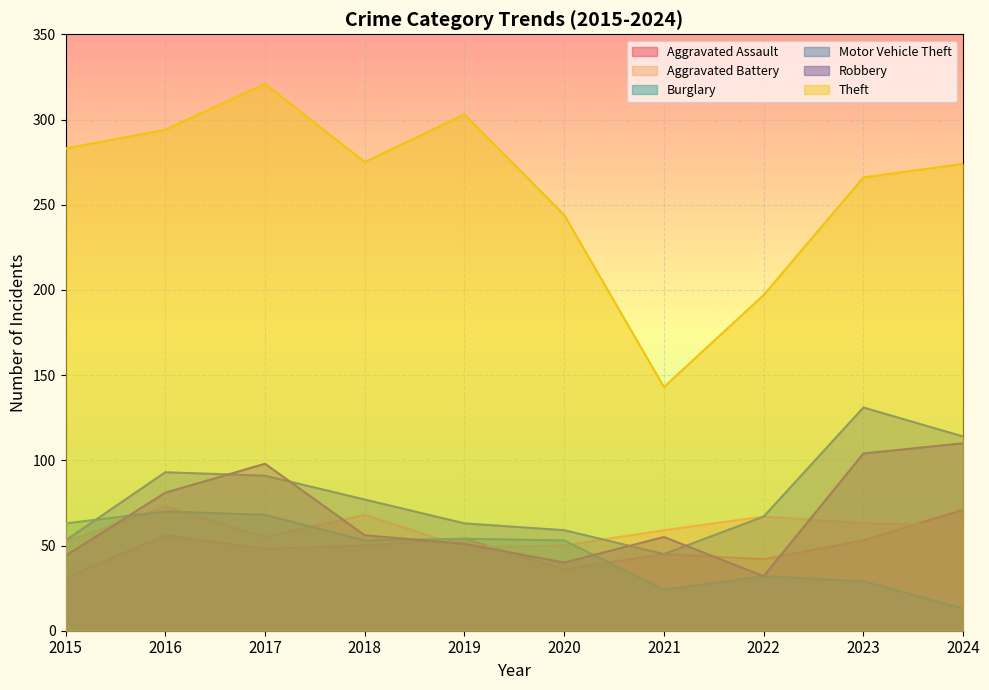

Between which two adjacent categories do Robbery and Aggravated Battery first intersect?

2015 and 2016